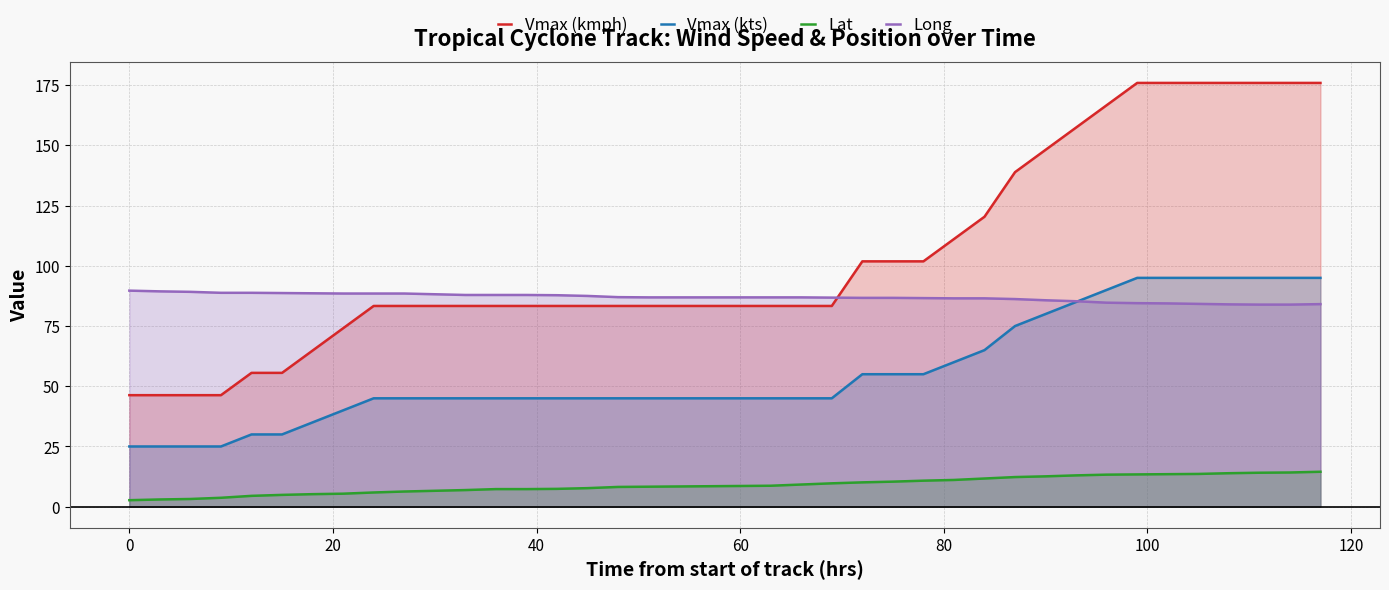

Rank the series by their average value, from highest to lowest.

Vmax (kmph), Long, Vmax (kts), Lat